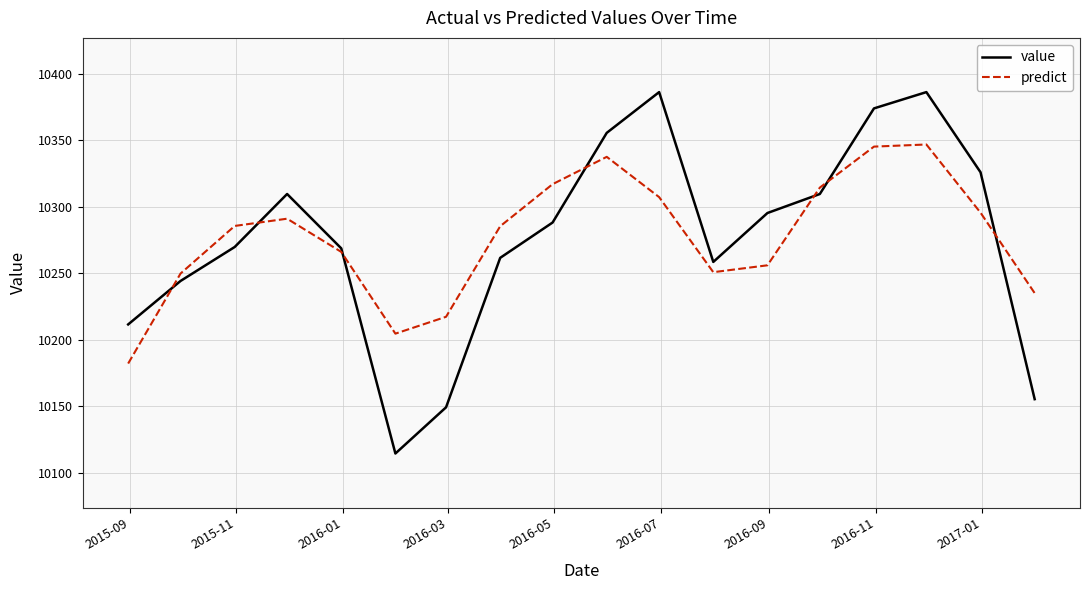

Which series has the largest range (max minus min)?

value